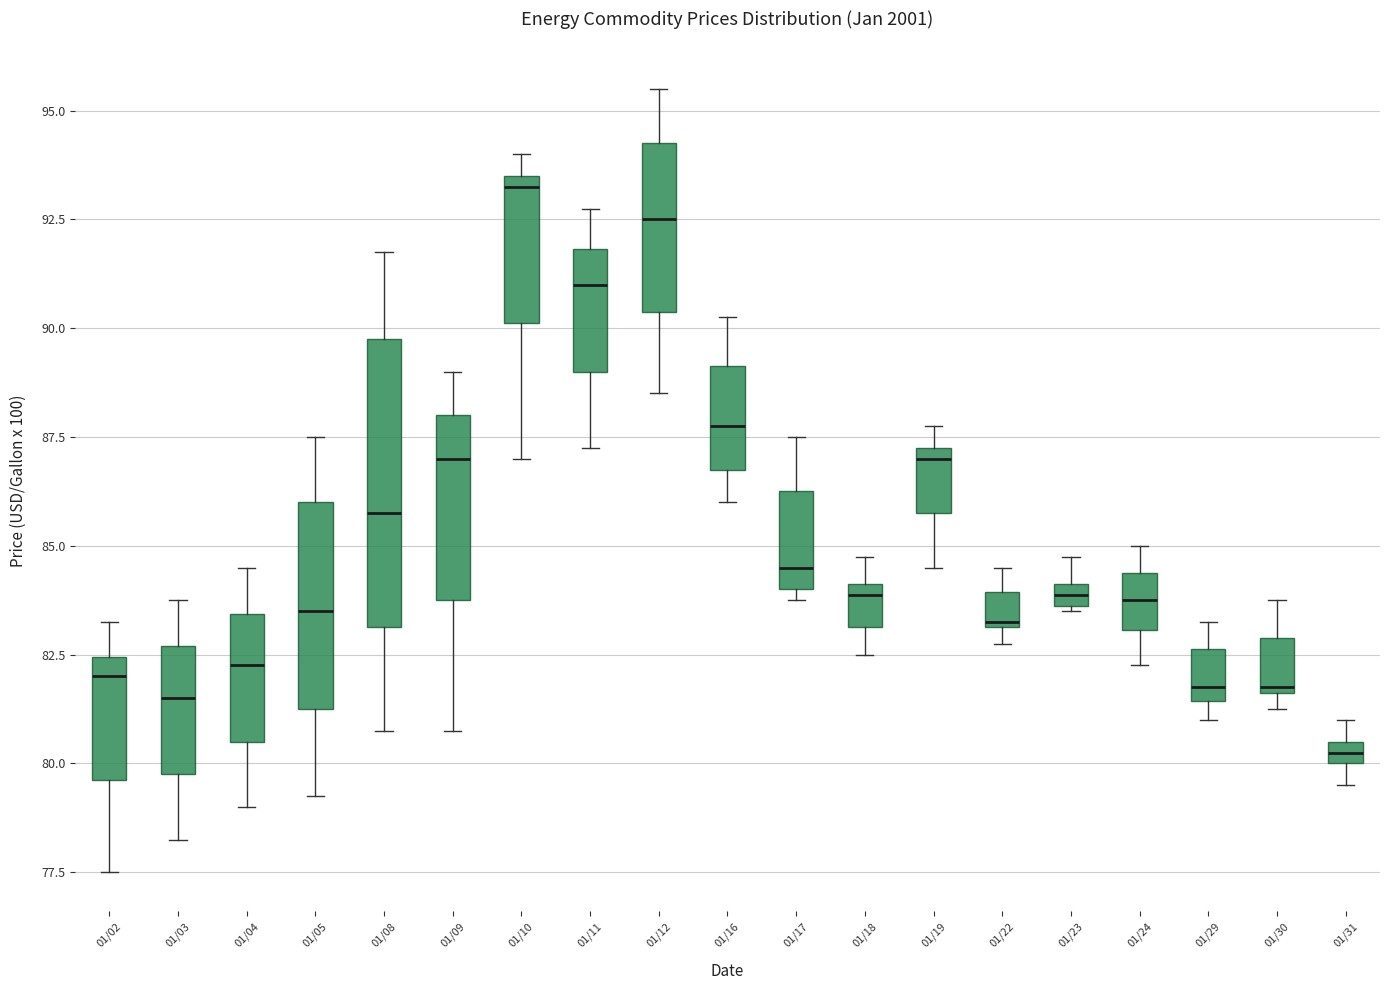

Comparing the boxes themselves (not the whiskers), which one is the tallest?

01/08